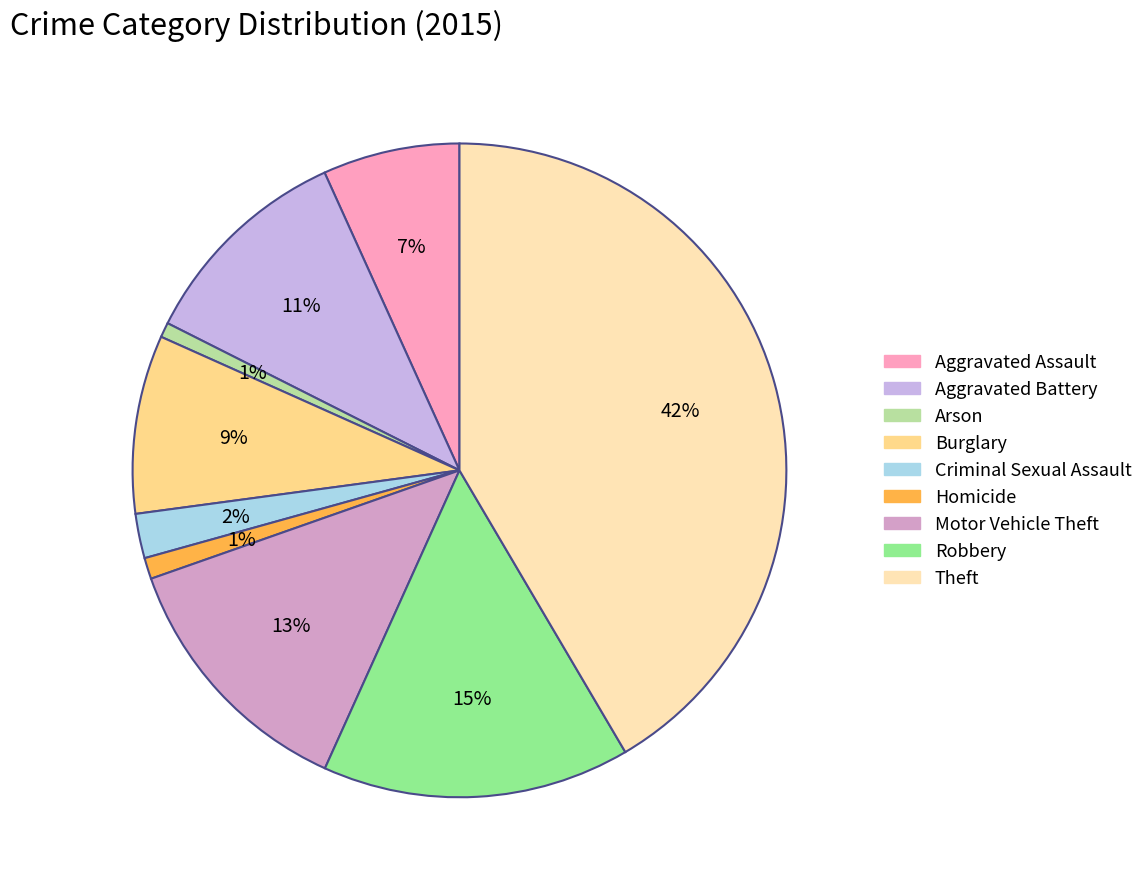

Is there a majority slice in this chart?

No